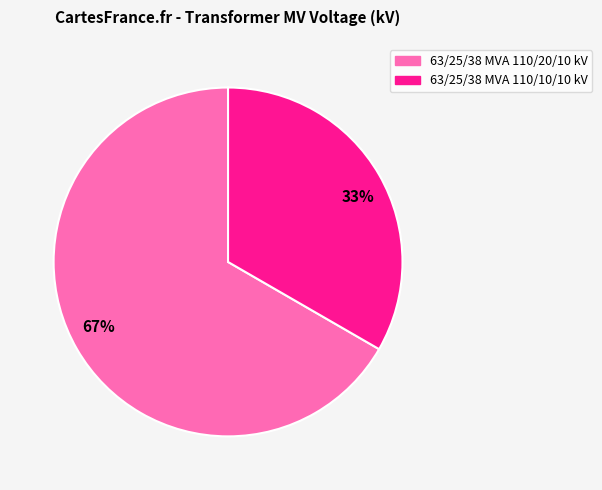

True or false: 63/25/38 MVA 110/10/10 kV accounts for 33% of the total.

True